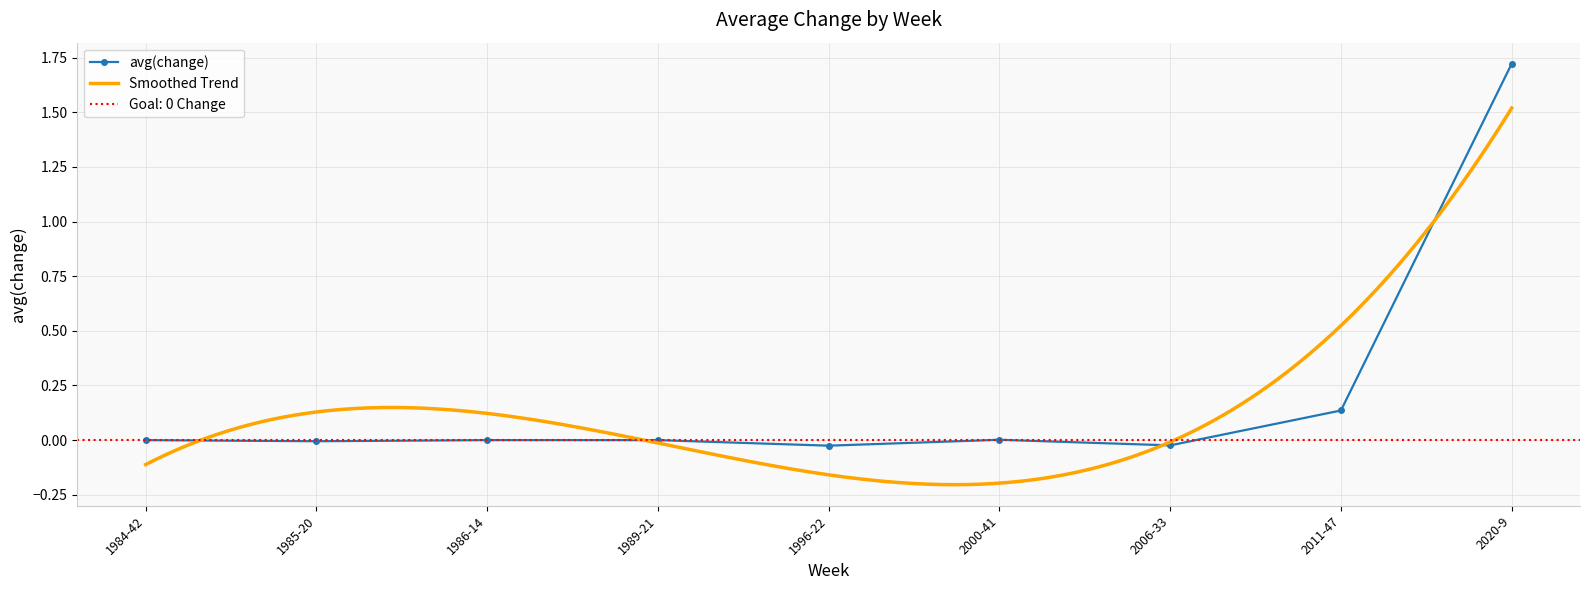

What position from the right is 1989-21?

6